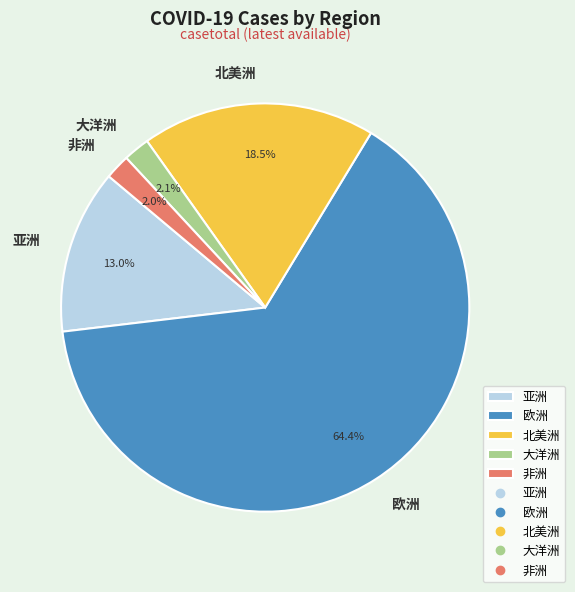

Which slice is the largest?

欧洲